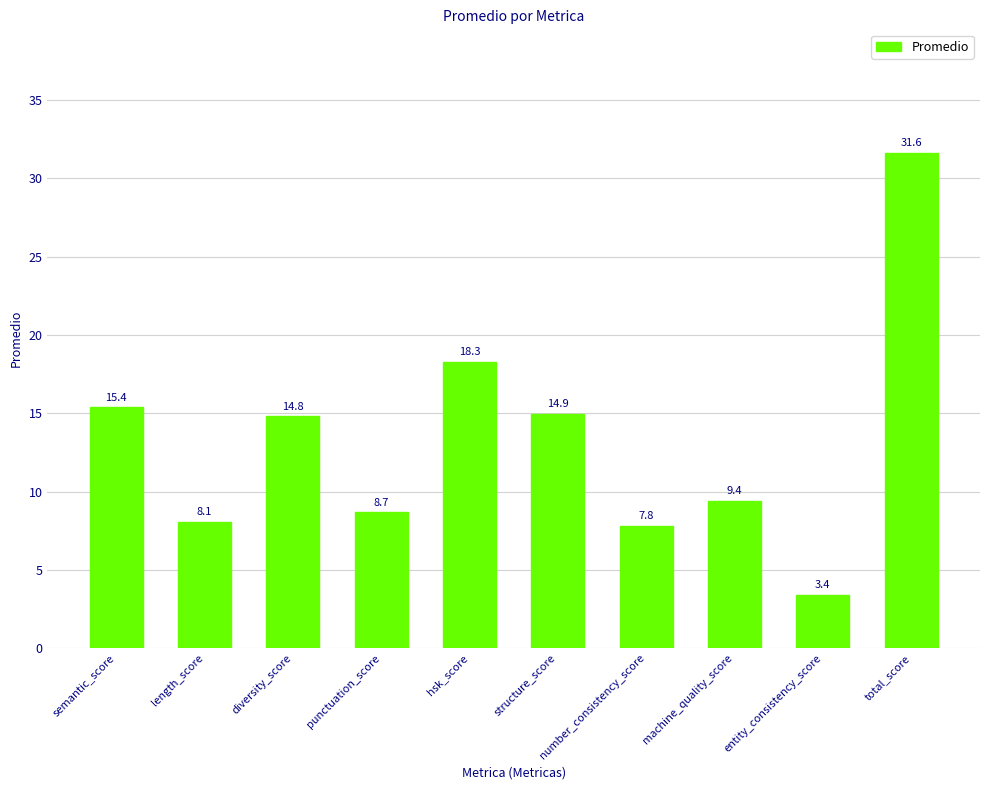

Reading right to left, what are all the values shown in this chart?

total_score=31.6	entity_consistency_score=3.4	machine_quality_score=9.4	number_consistency_score=7.8	structure_score=14.9	hsk_score=18.3	punctuation_score=8.7	diversity_score=14.8	length_score=8.1	semantic_score=15.4